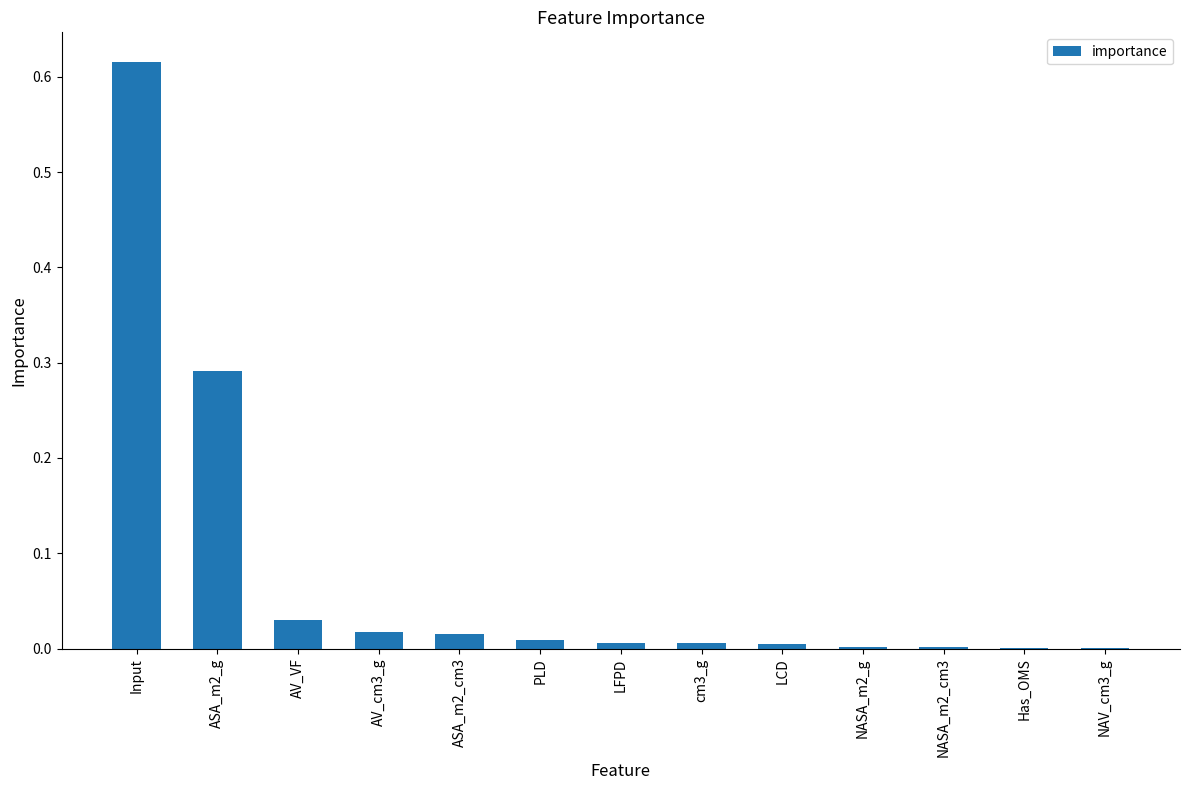

What is the sum of all values?

1.0